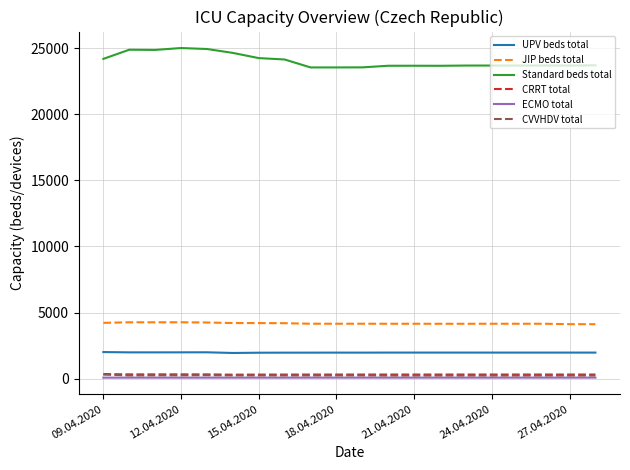

What is the minimum value for JIP beds total?

4118